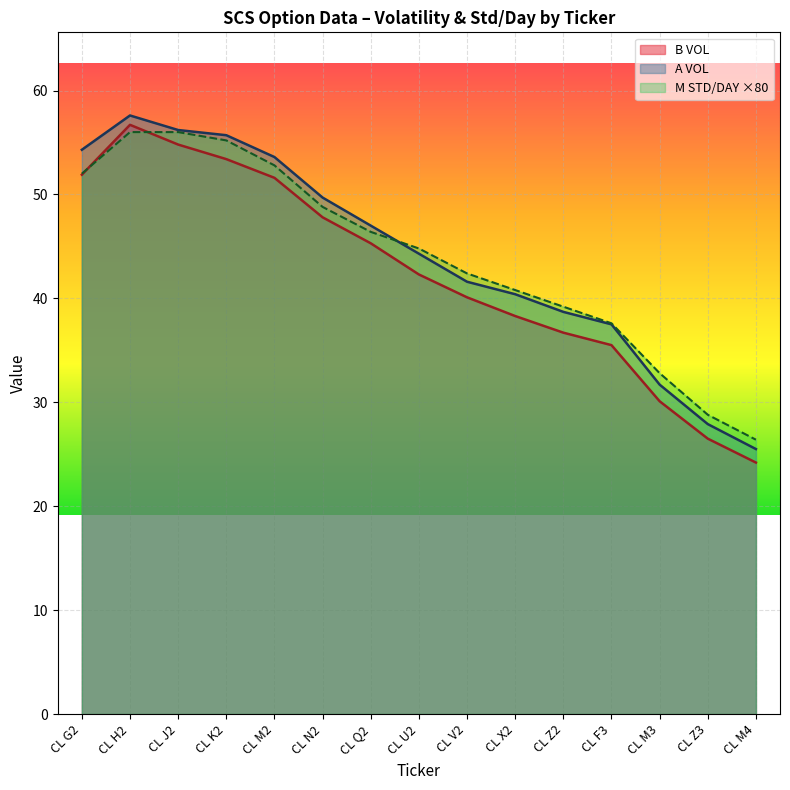

The value of A VOL at CL K2 is 20.4. True or false?

False